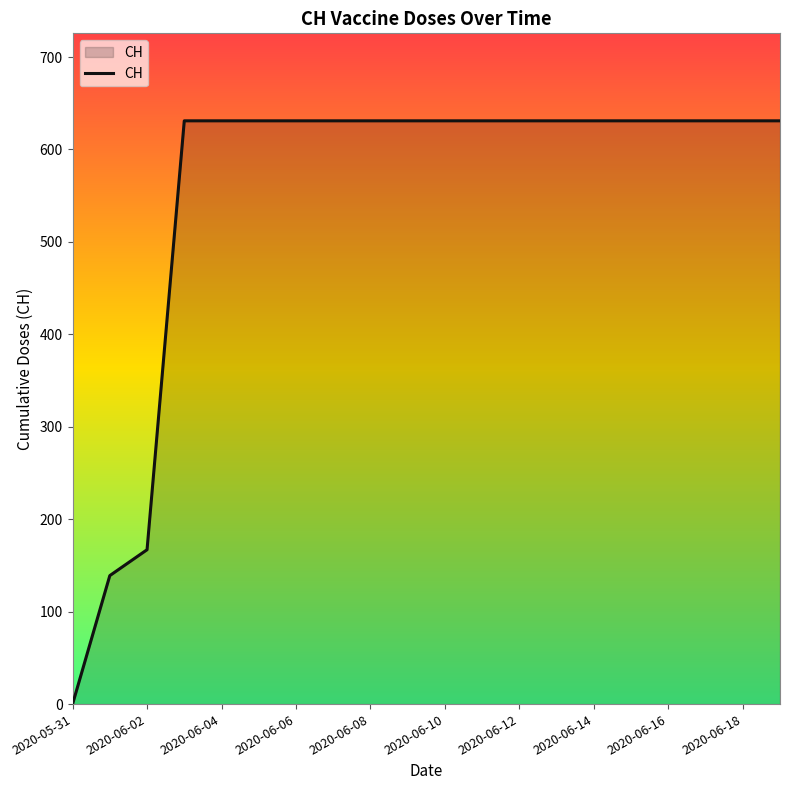

What is the maximum value shown in the chart?

631